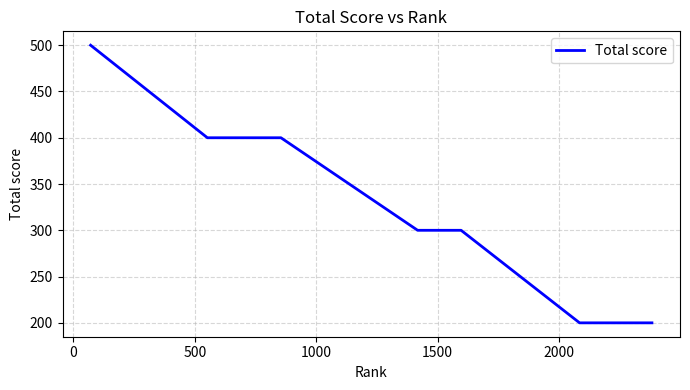

What is the greatest value displayed?

500